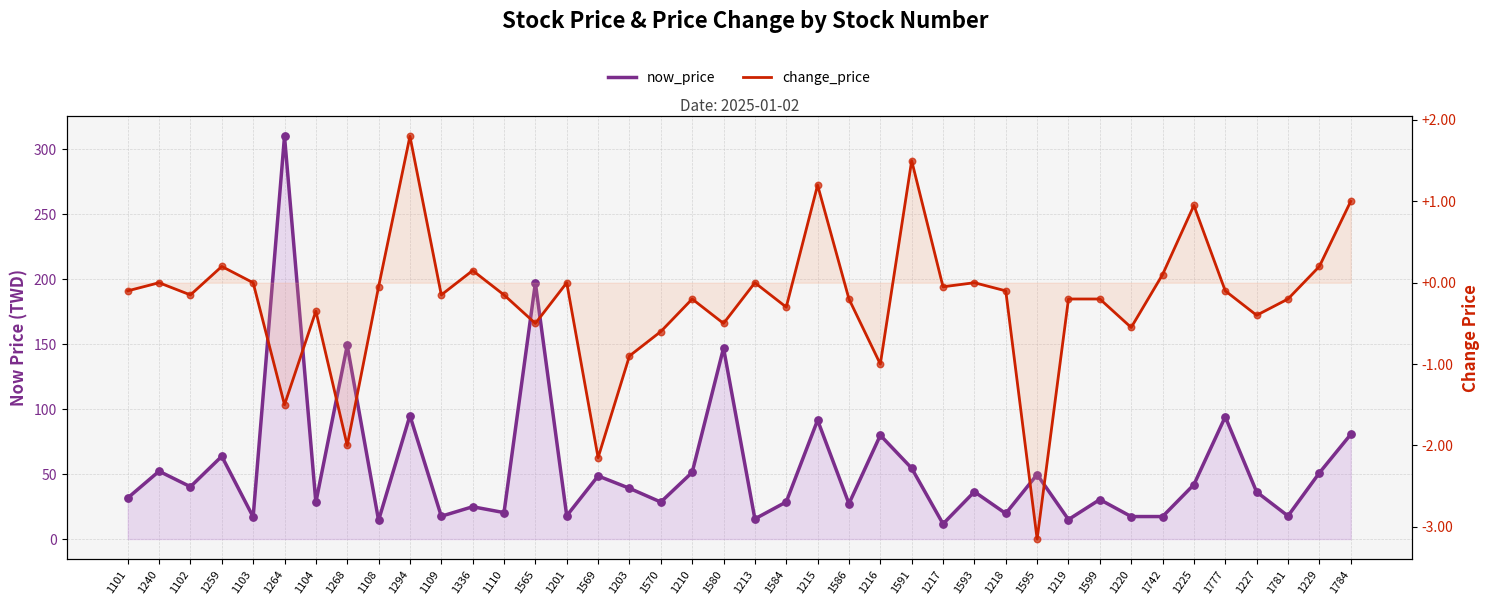

What is the total value across all series at 1742?

17.4